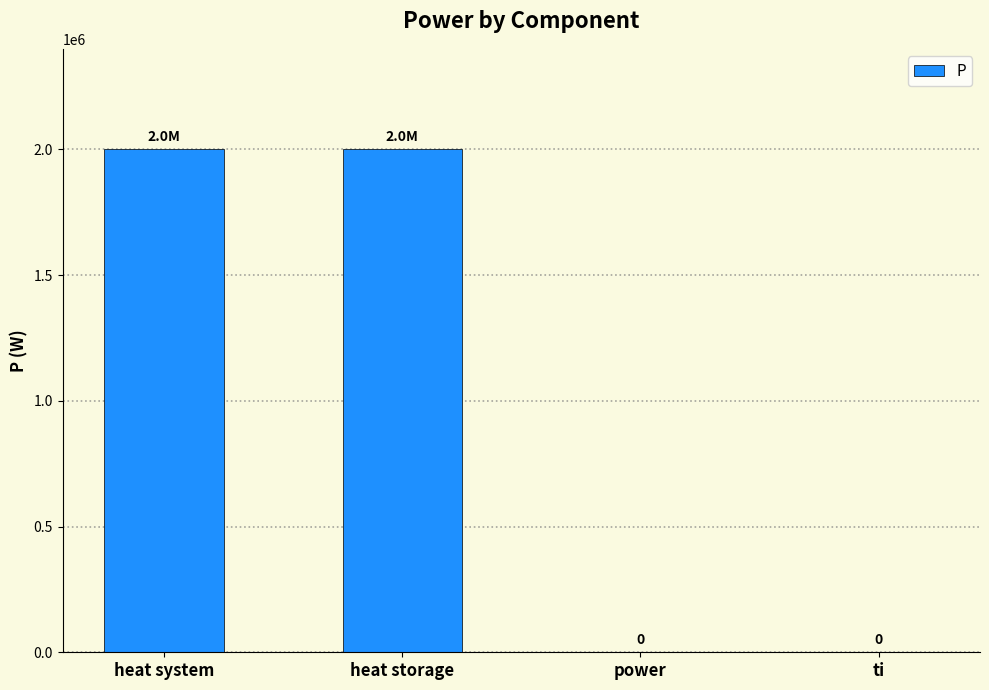

Read the value at heat system.

2000000.0